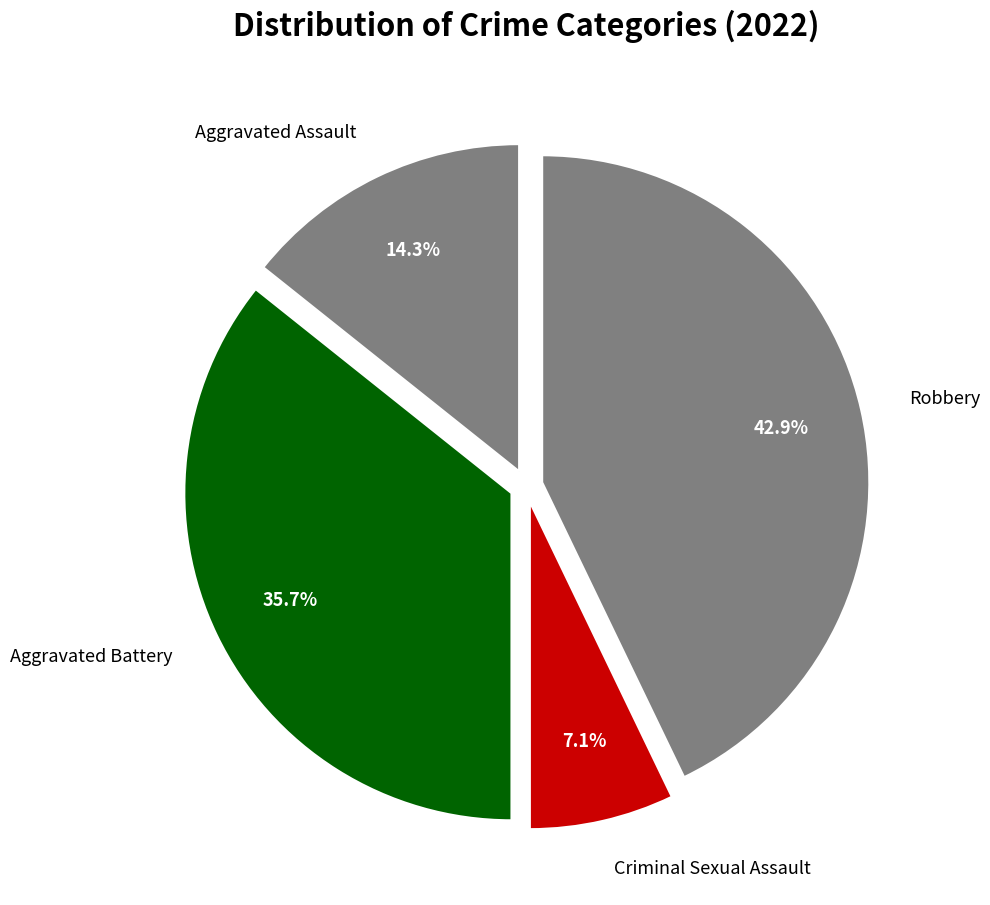

Between Criminal Sexual Assault and Aggravated Battery, which is larger?

Aggravated Battery